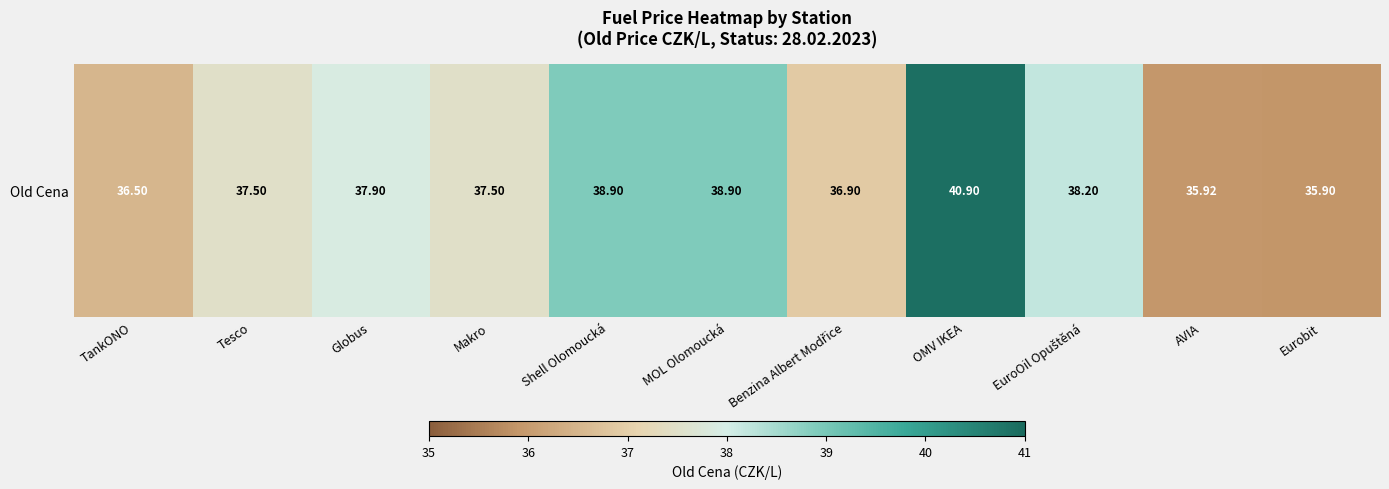

Where is the data nearest to the value 38?

Globus